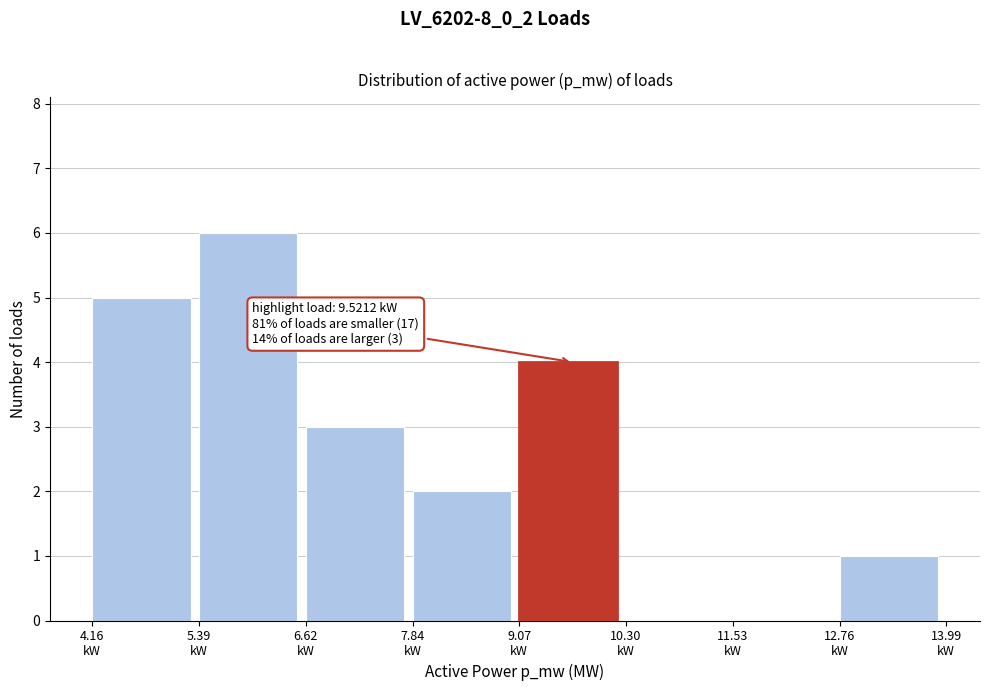

What is the sum of all values?

21